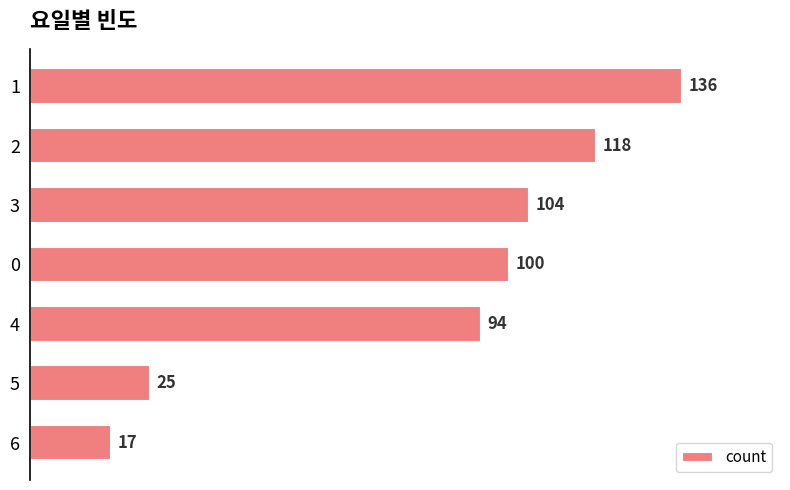

What position from the top is 5?

6